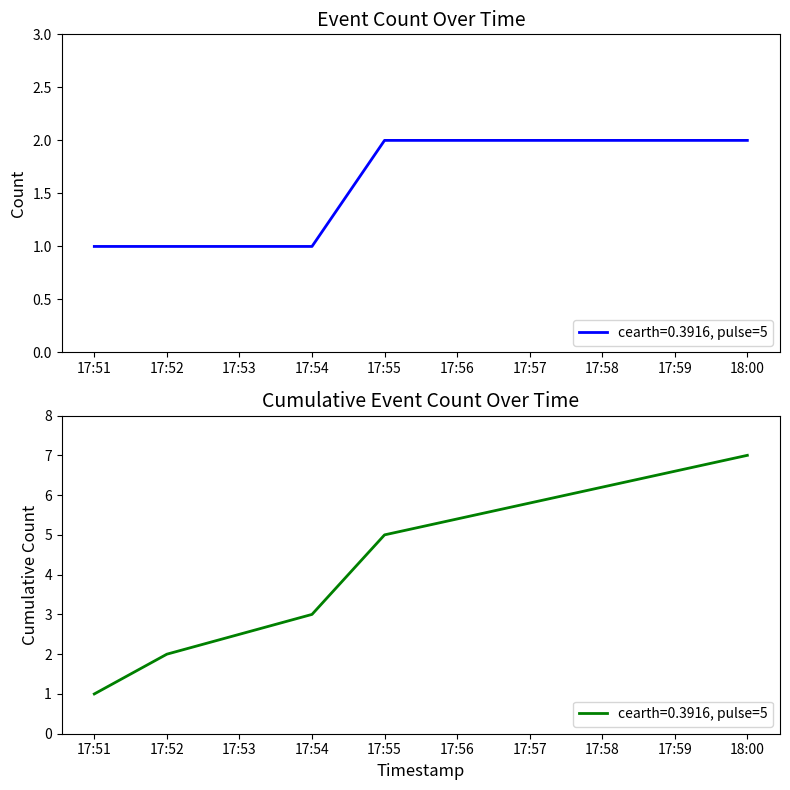

Is this an area chart (filled region under the line)?

No